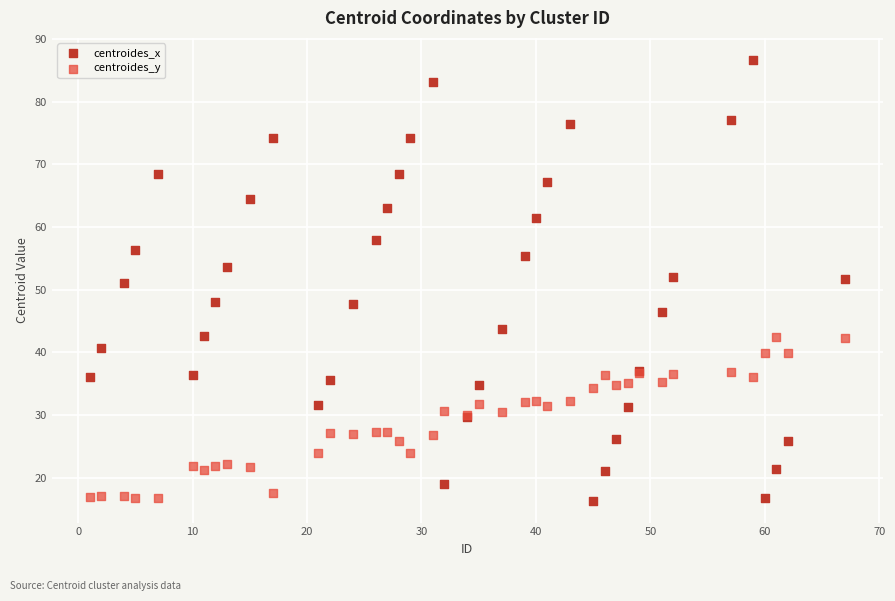

What are all the series names shown in the legend?

centroides_x, centroides_y